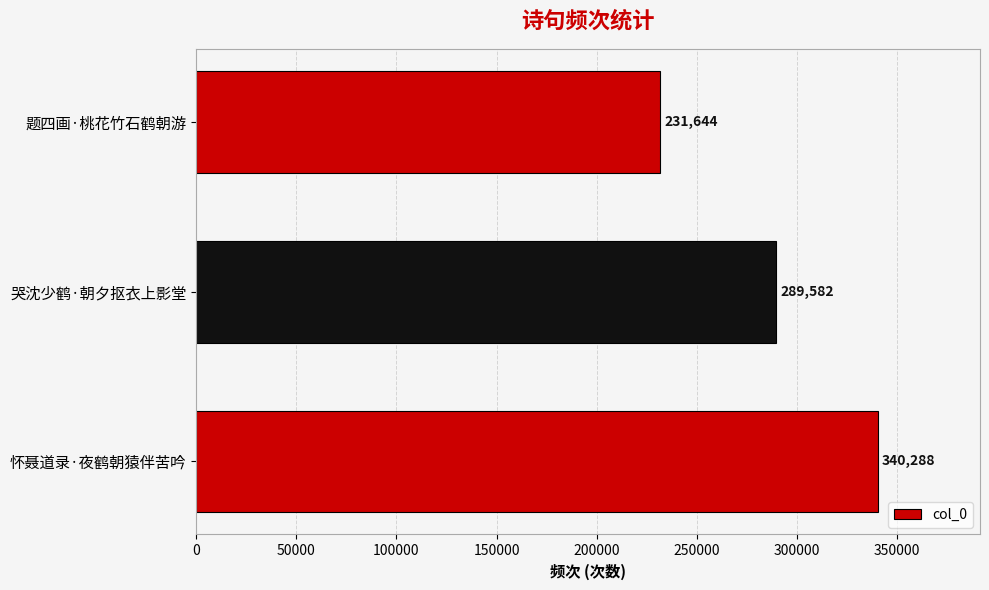

Count the values in the range 231644 to 340288.

3